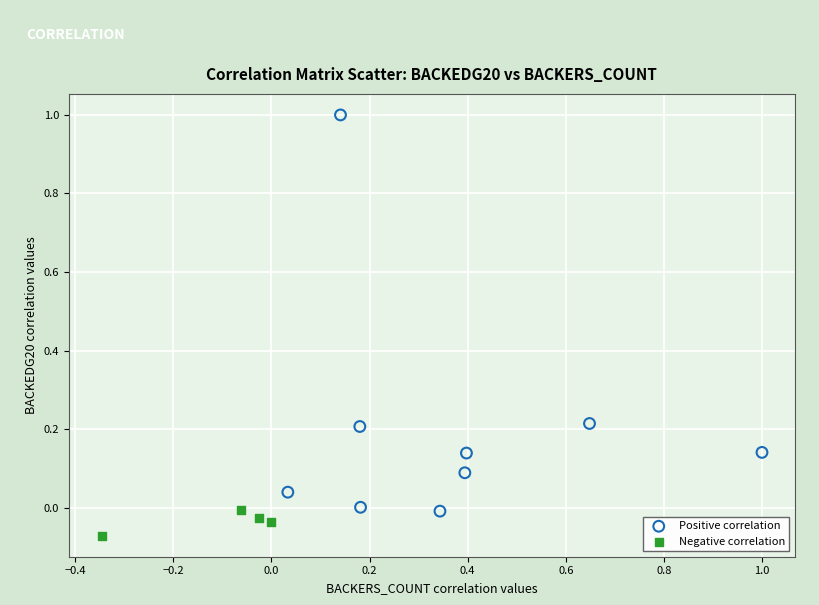

Which series contains the lowest Y value?

Negative correlation